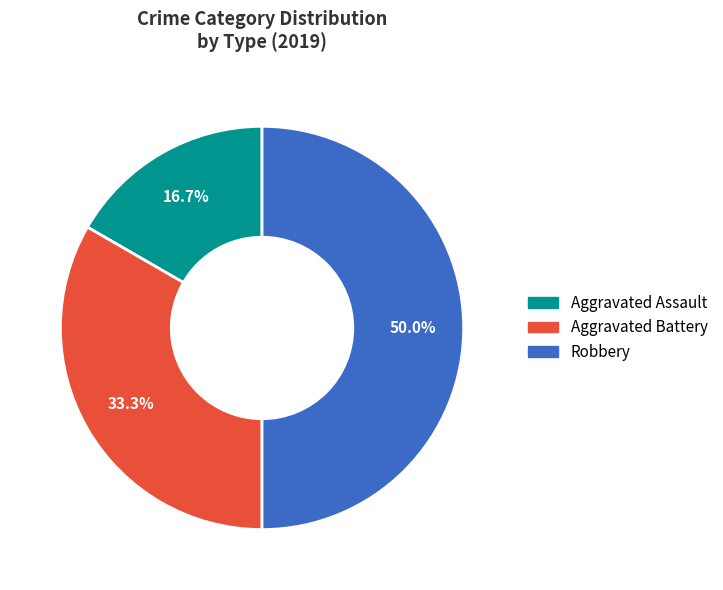

What is the largest slice in the pie chart?

Robbery